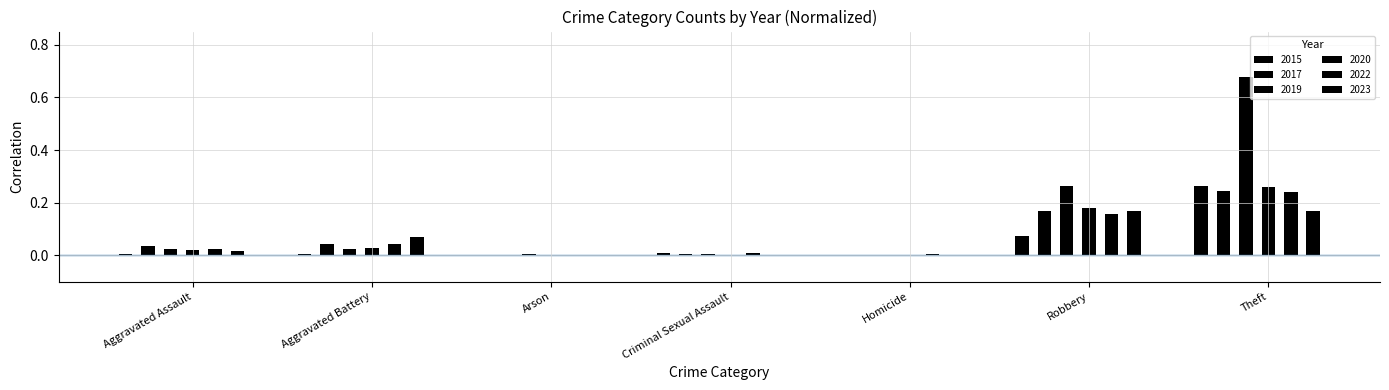

At how many categories does at least one series exceed 0?

7